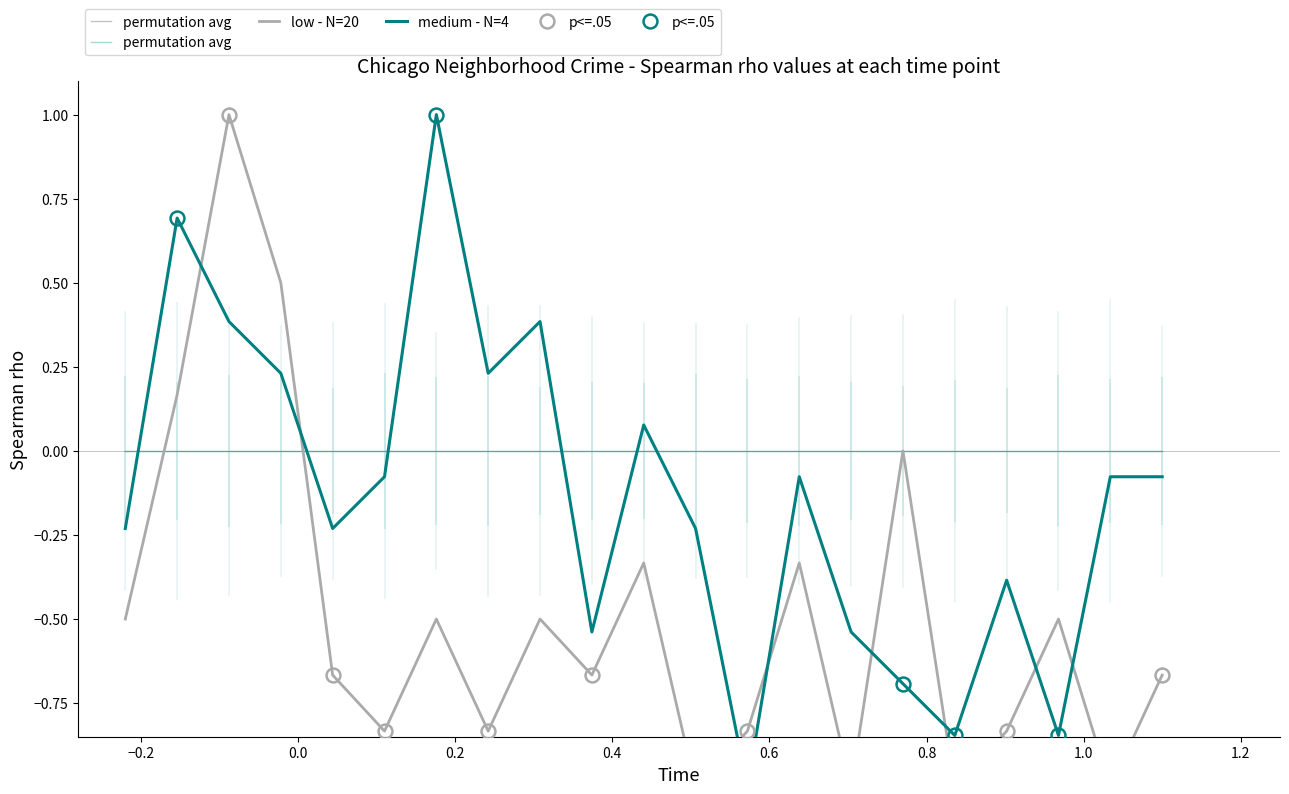

How many data points in low - N=20 are less than 0?

17